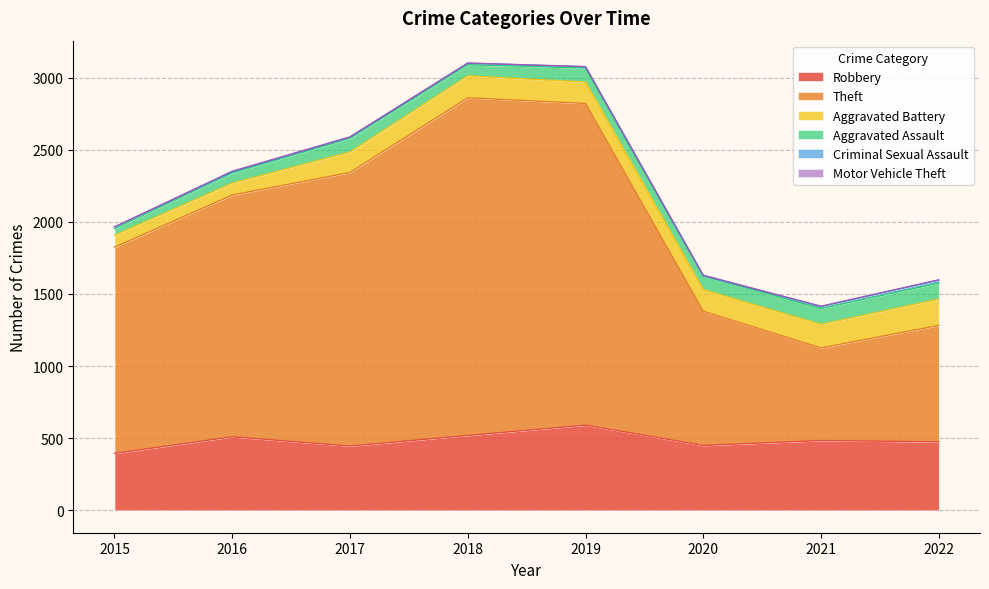

What is the difference between the maximum and minimum values in the Robbery series?

196